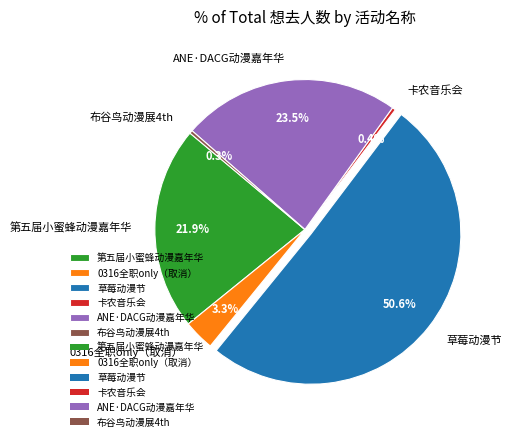

Is there a majority slice in this chart?

Yes